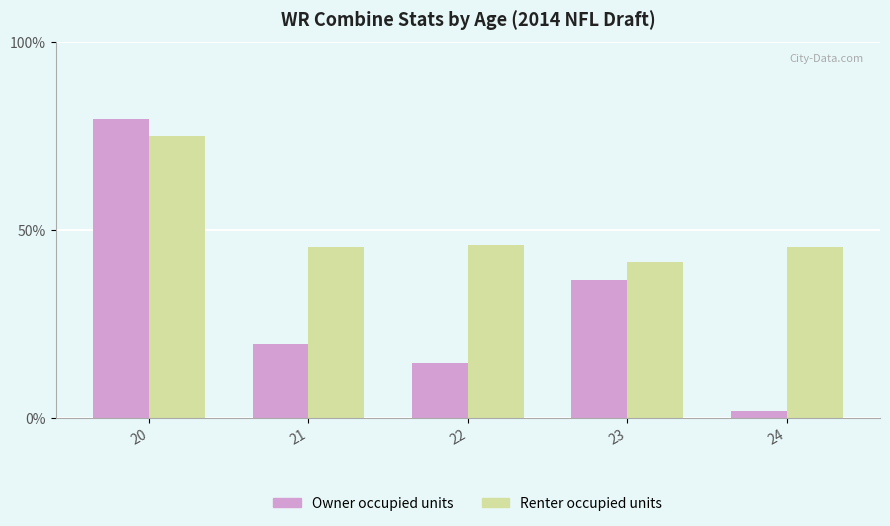

Which category has the lowest value across all series?

24